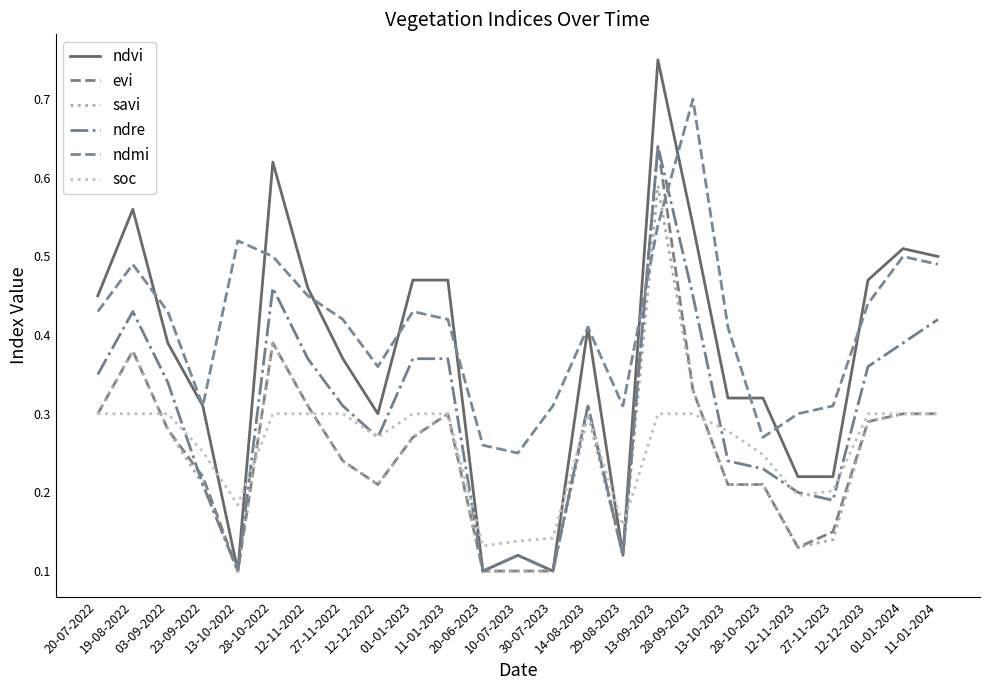

How many categories are shown in the chart?

25